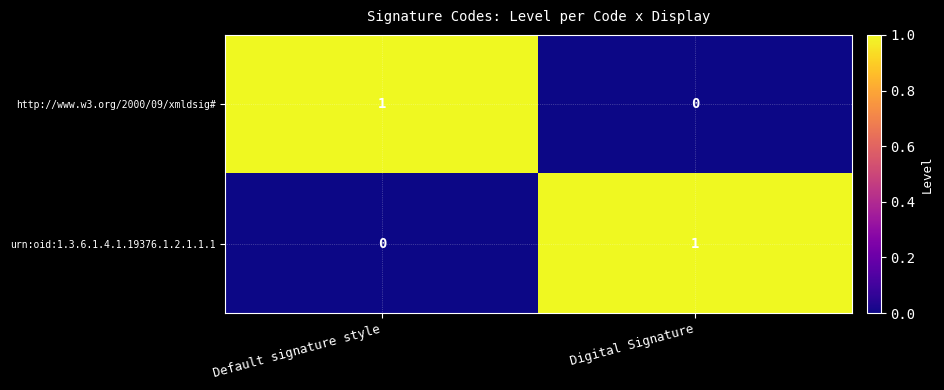

At Digital Signature, list the series in order from largest to smallest.

urn:oid:1.3.6.1.4.1.19376.1.2.1.1.1, http://www.w3.org/2000/09/xmldsig#